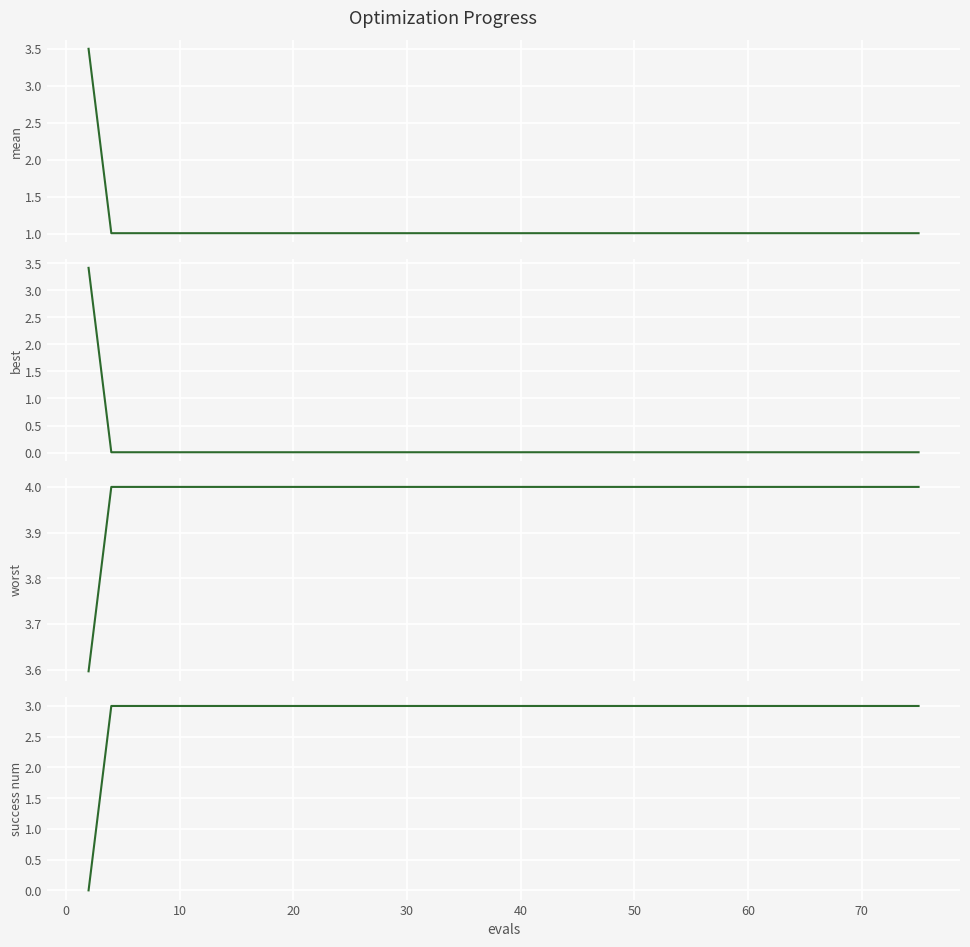

What are all the series names shown in the legend?

mean, best, worst, success num